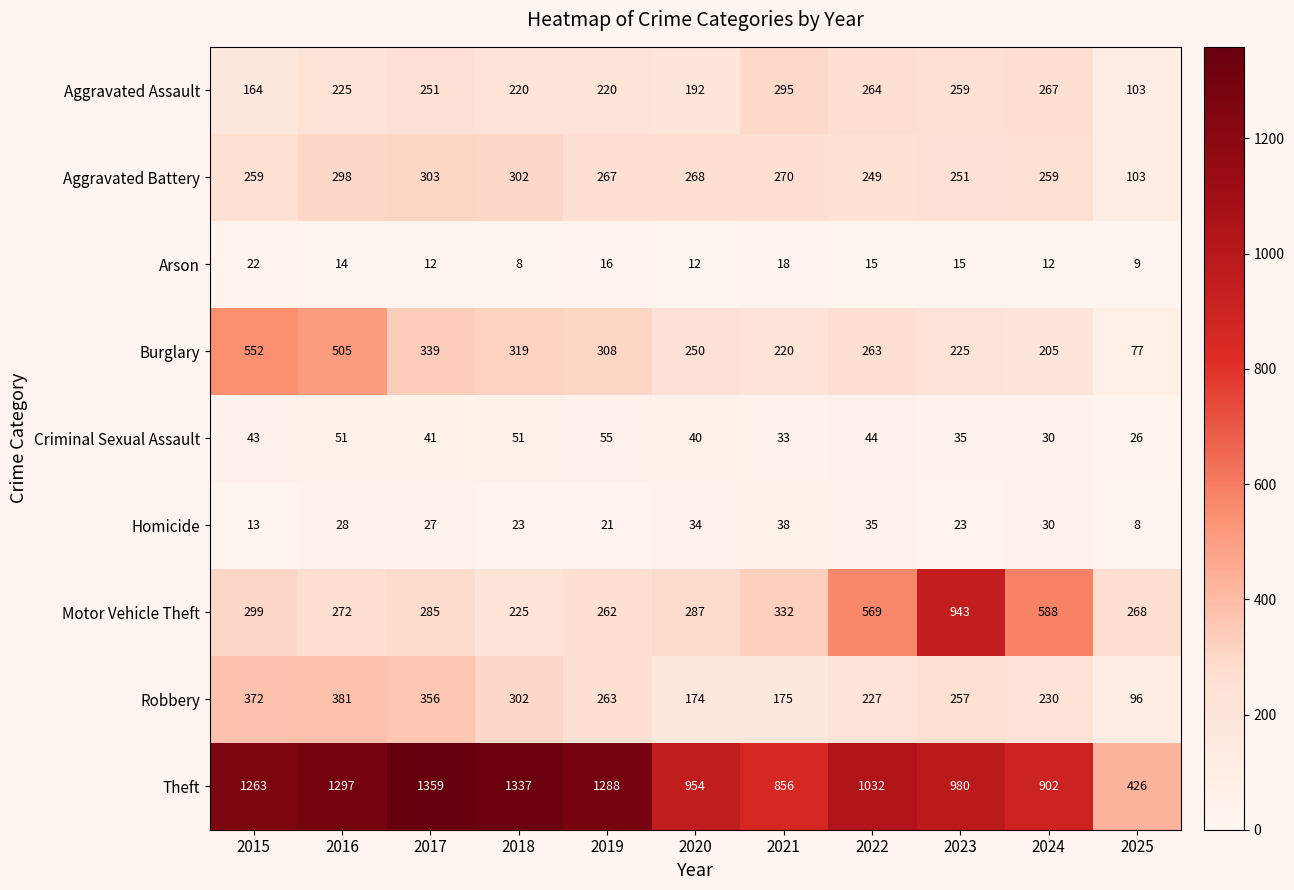

At which label does Homicide reach its minimum?

2025